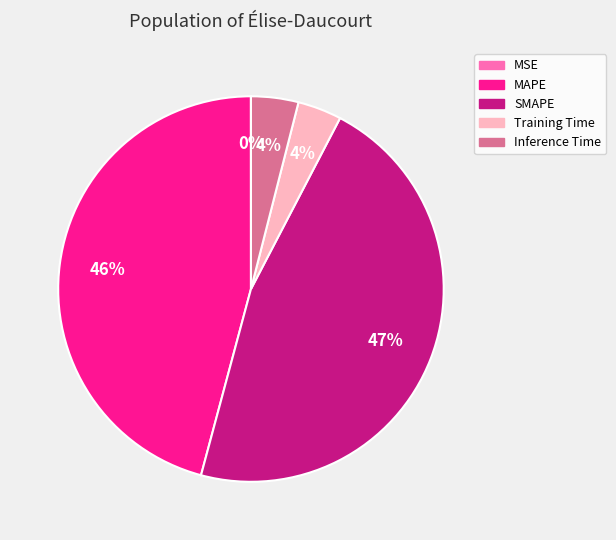

True or false: Training Time accounts for 4% of the total.

True